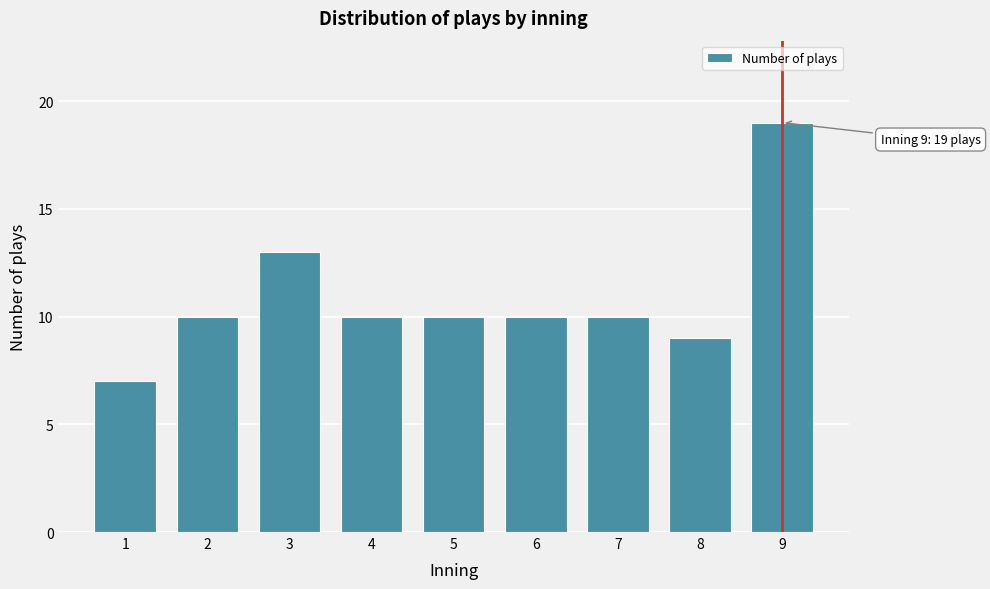

Reading left to right, transcribe all the data shown in this chart.

7	10	13	10	10	10	10	9	19